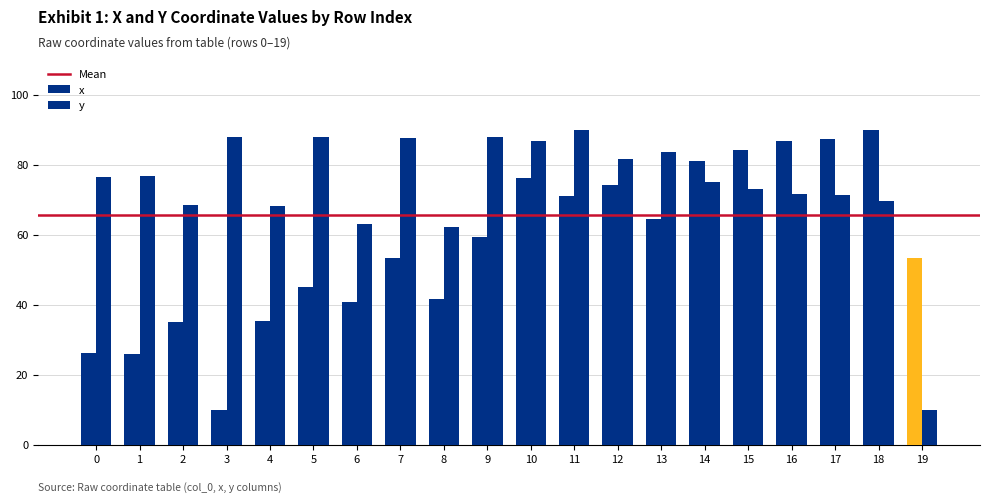

How many distinct data groups are displayed?

2